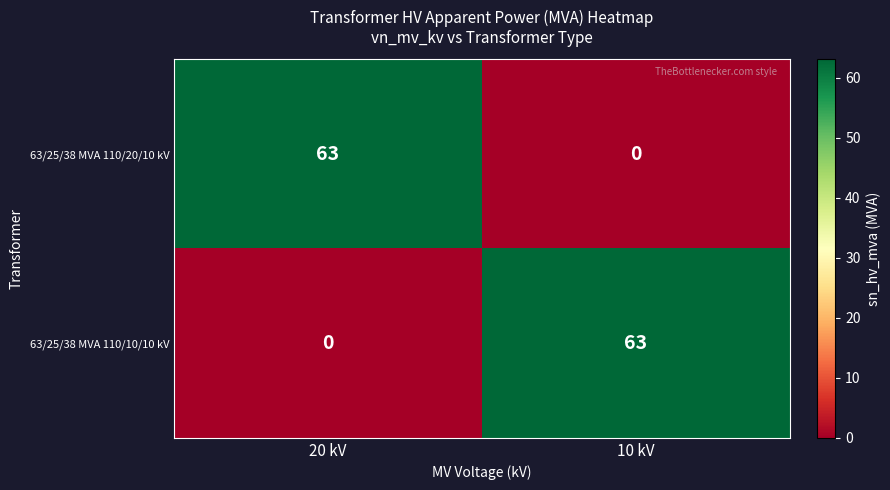

What is the sum of the 63/25/38 MVA 110/20/10 kV values at 10 kV and 20 kV?

63